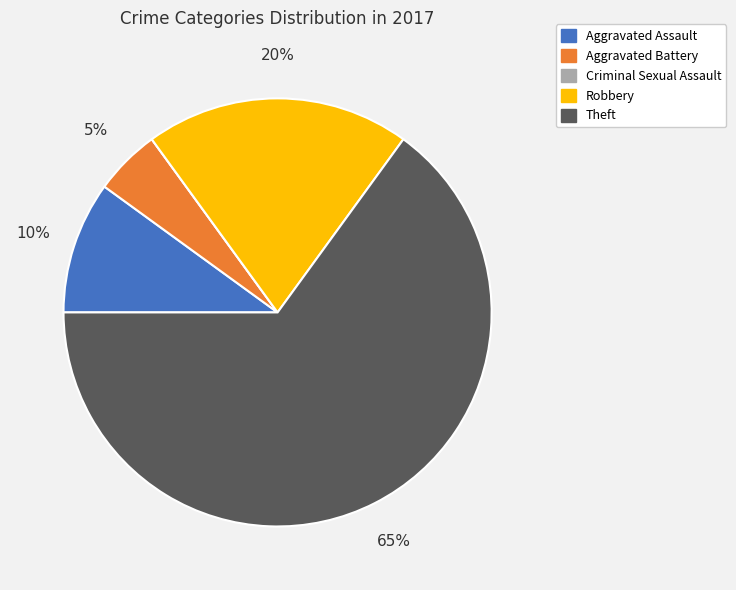

True or false: Theft accounts for 54% of the total.

False